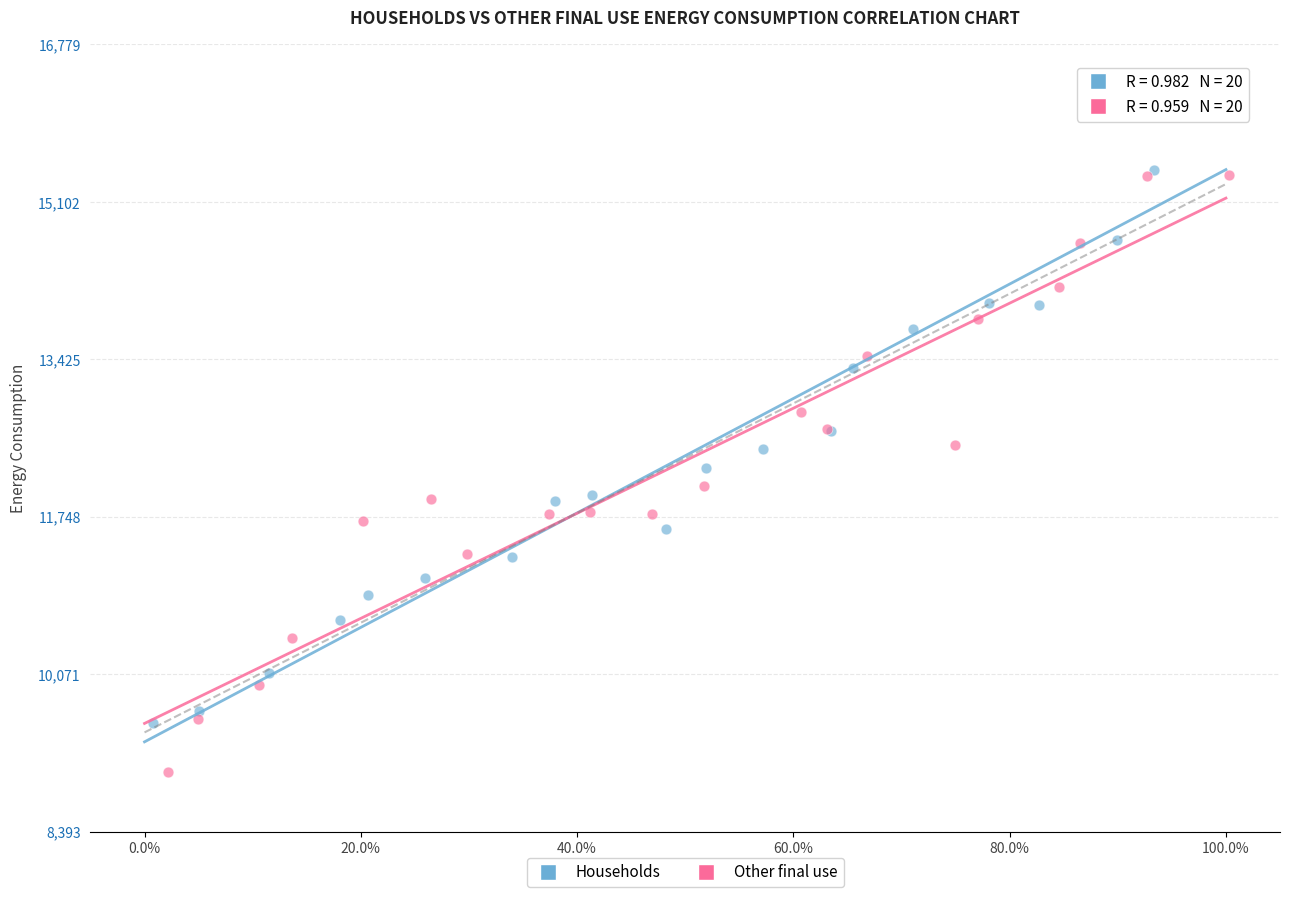

Which series has the largest Y range (max minus min)?

Households